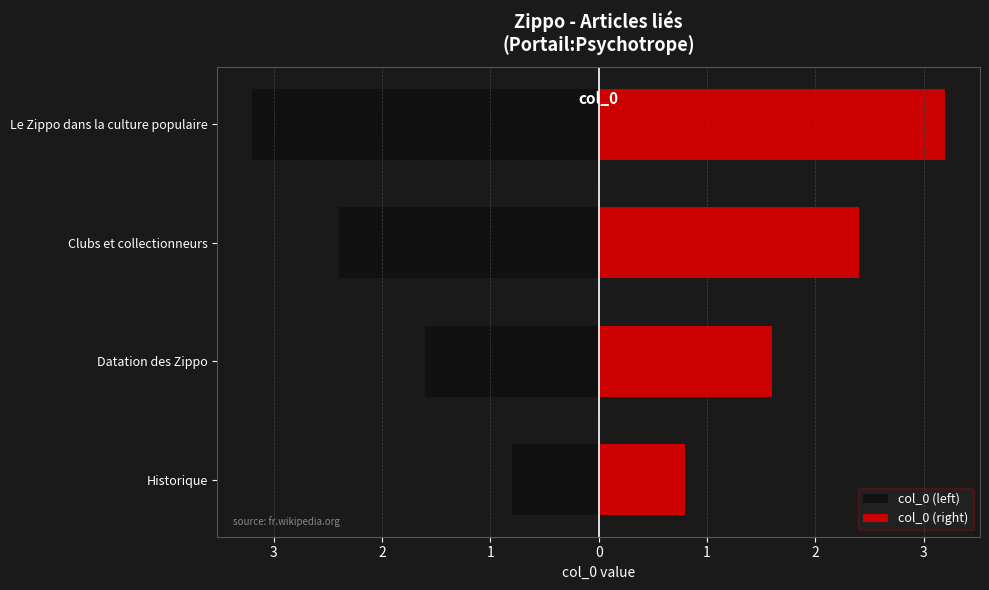

Is it true that col_0 (left) equals -4.9 at Le Zippo dans la culture populaire?

False